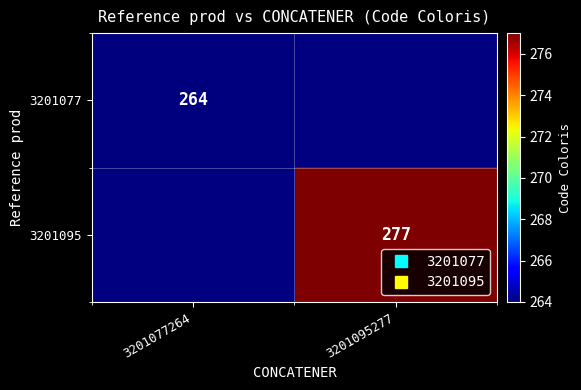

How many distinct data groups are displayed?

2